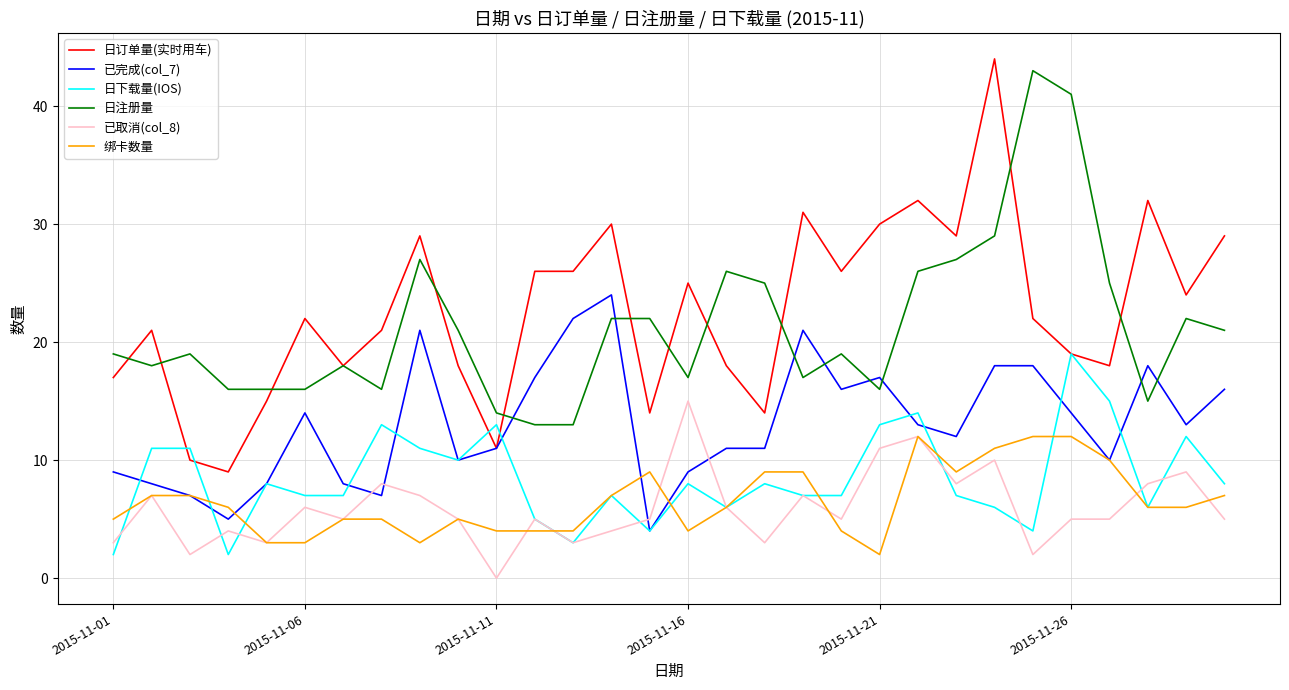

Which series has the widest spread of values?

日订单量(实时用车)